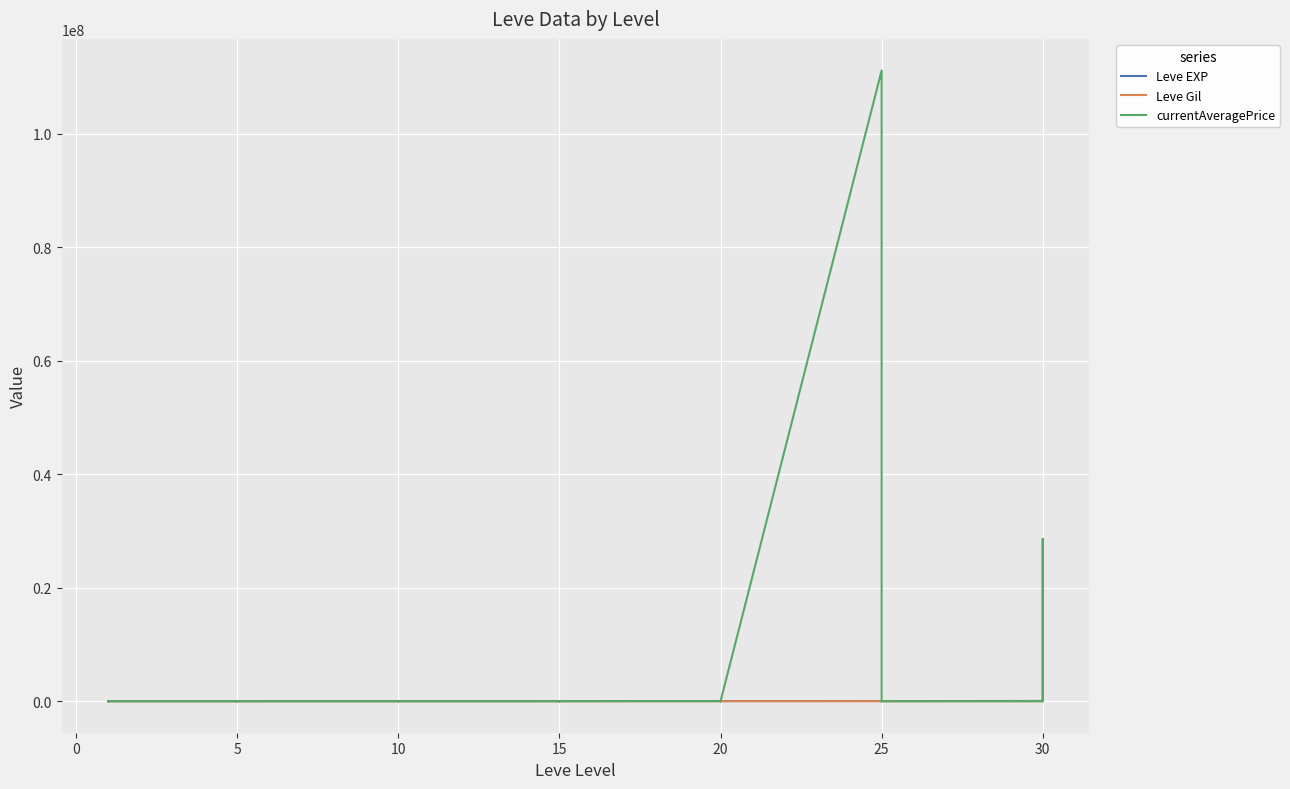

How many data points in Leve EXP are less than 12030?

20